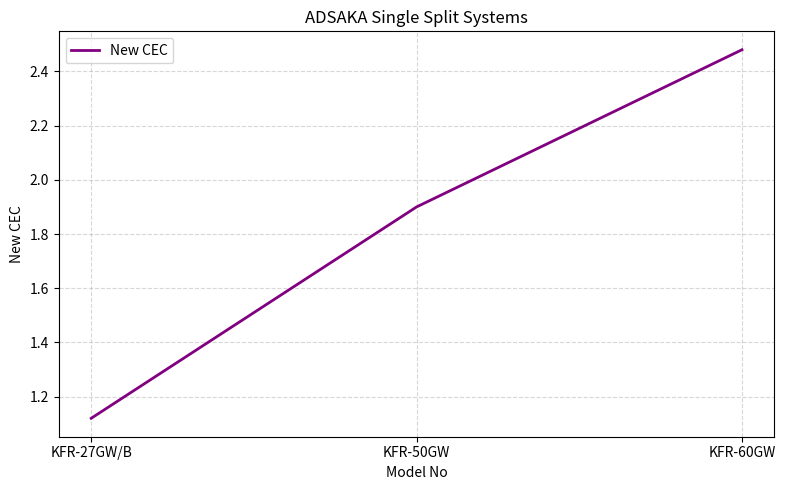

What is the sum of the values at KFR-50GW and KFR-27GW/B?

3.0